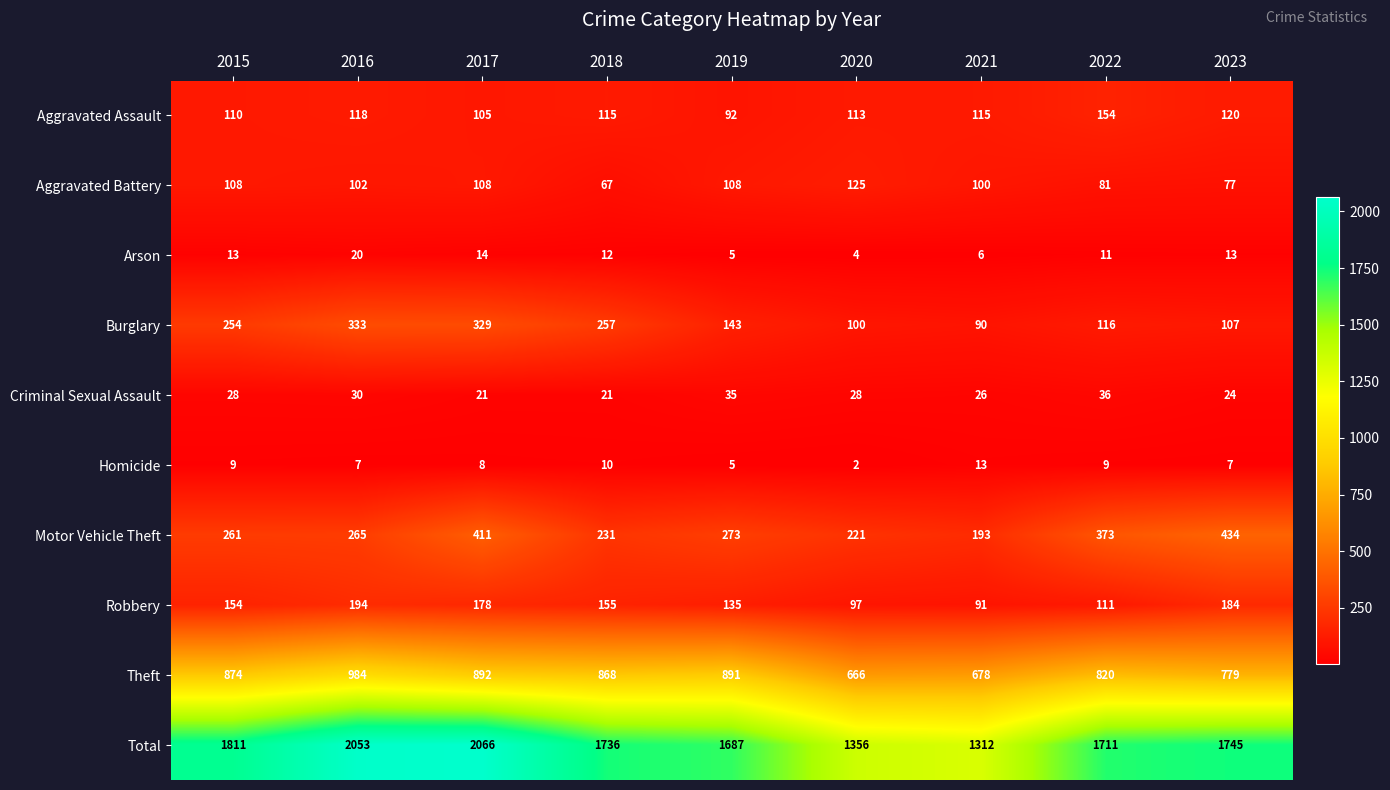

What is the approximate value of Burglary at 2022, to the nearest 5?

115